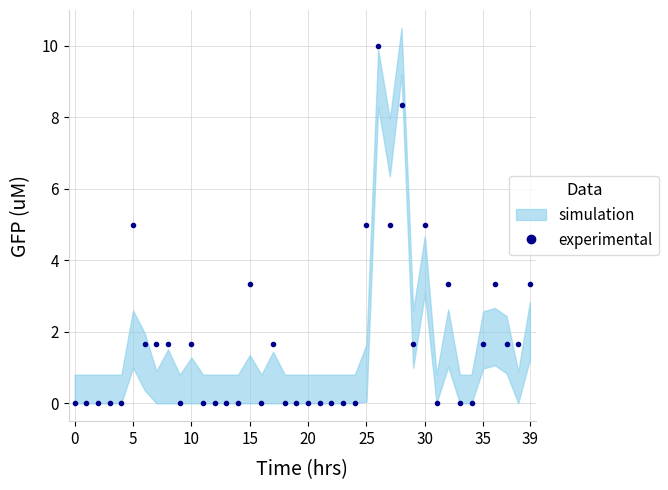

True or false: experimental has more than 1 points higher than both neighbors.

True